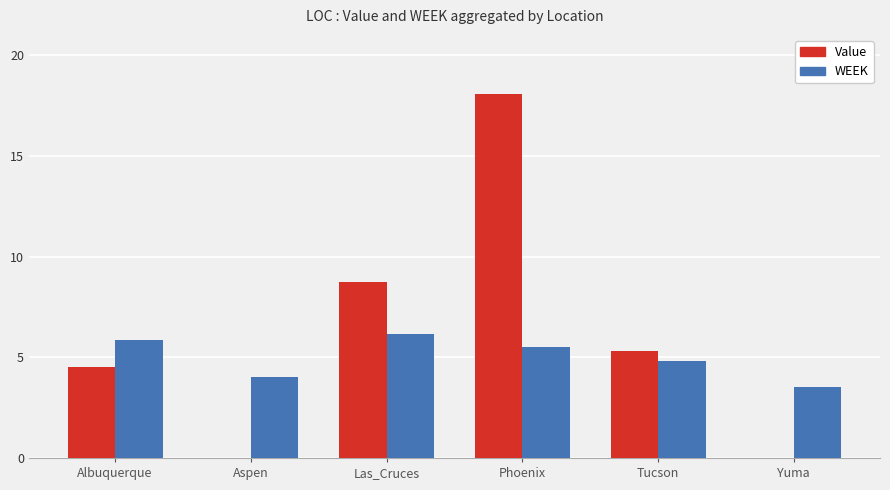

Reading left to right, transcribe all the data shown in this chart.

Value: 4.5	0.0	8.7	18.1	5.3	0.0
WEEK: 5.8	4.0	6.2	5.5	4.8	3.5